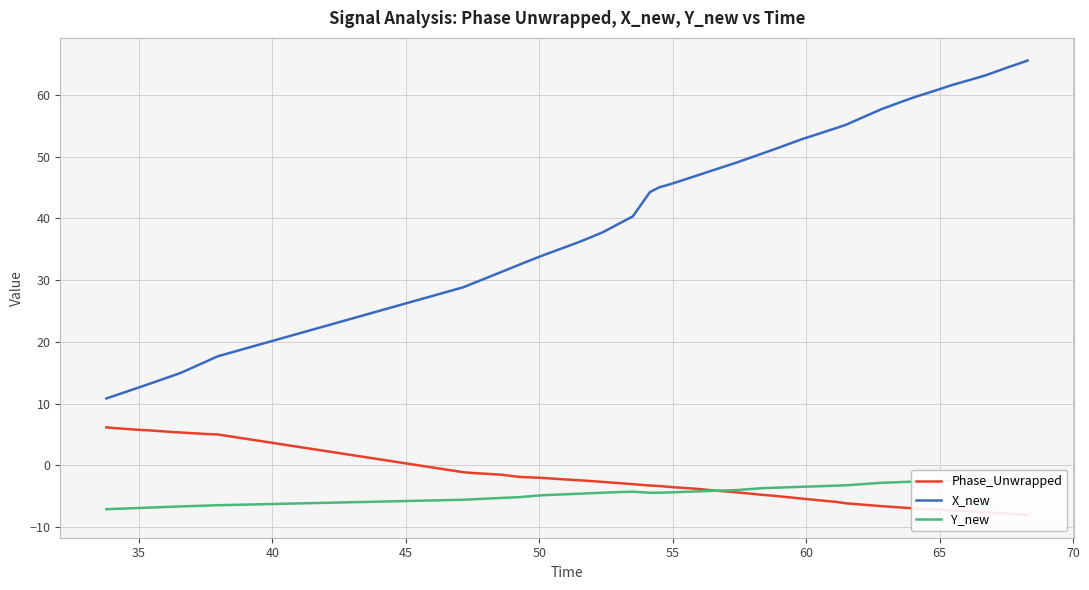

What is the minimum value for X_new?

10.8